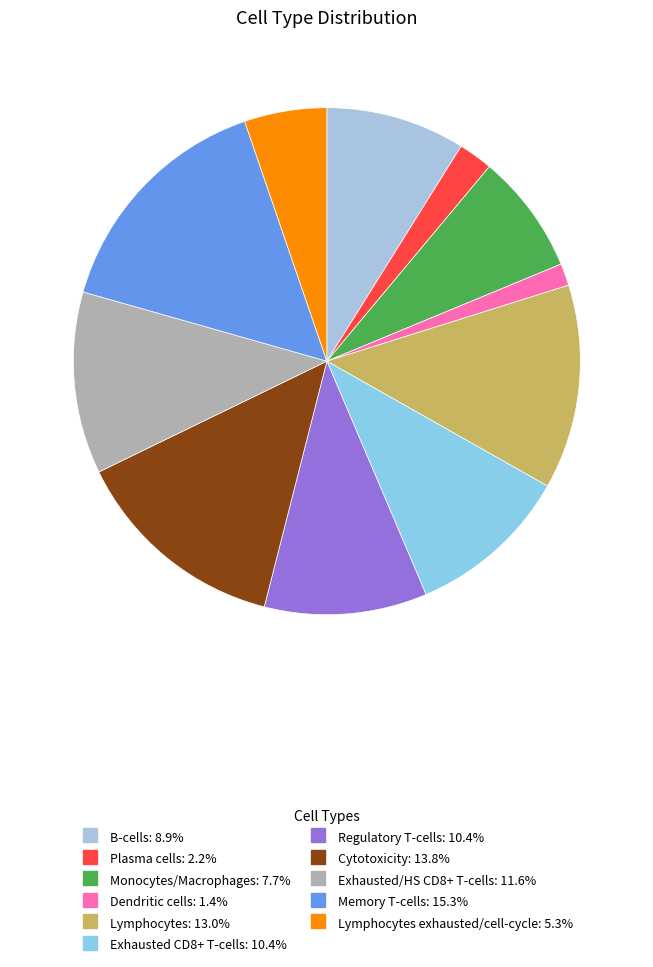

Rank the categories by value from lowest to highest.

Dendritic cells, Plasma cells, Lymphocytes exhausted/cell-cycle, Monocytes/Macrophages, B-cells, Regulatory T-cells, Exhausted CD8+ T-cells, Exhausted/HS CD8+ T-cells, Lymphocytes, Cytotoxicity, Memory T-cells